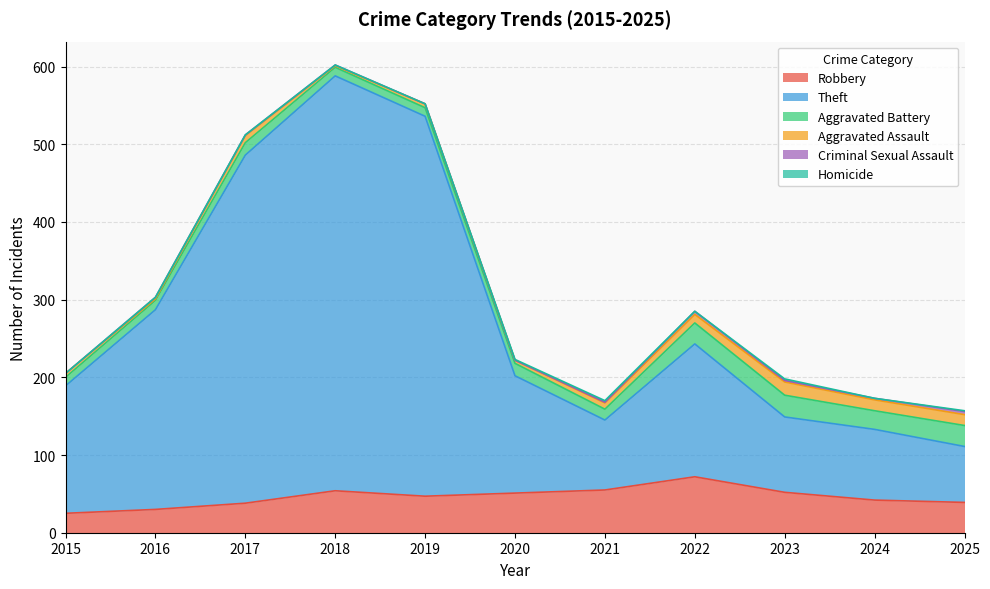

At which label does Robbery reach its peak?

2022